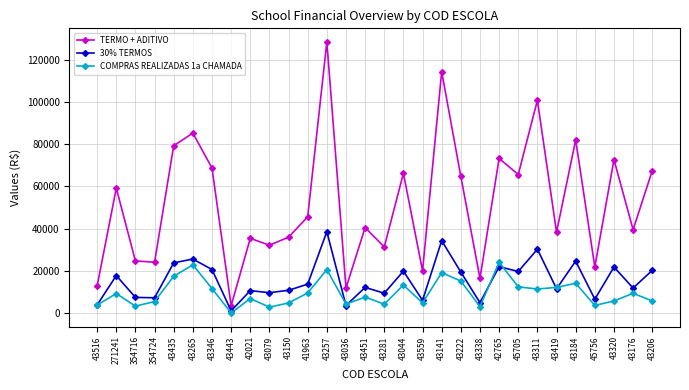

At which label does COMPRAS REALIZADAS 1a CHAMADA first exceed 9249?

271241